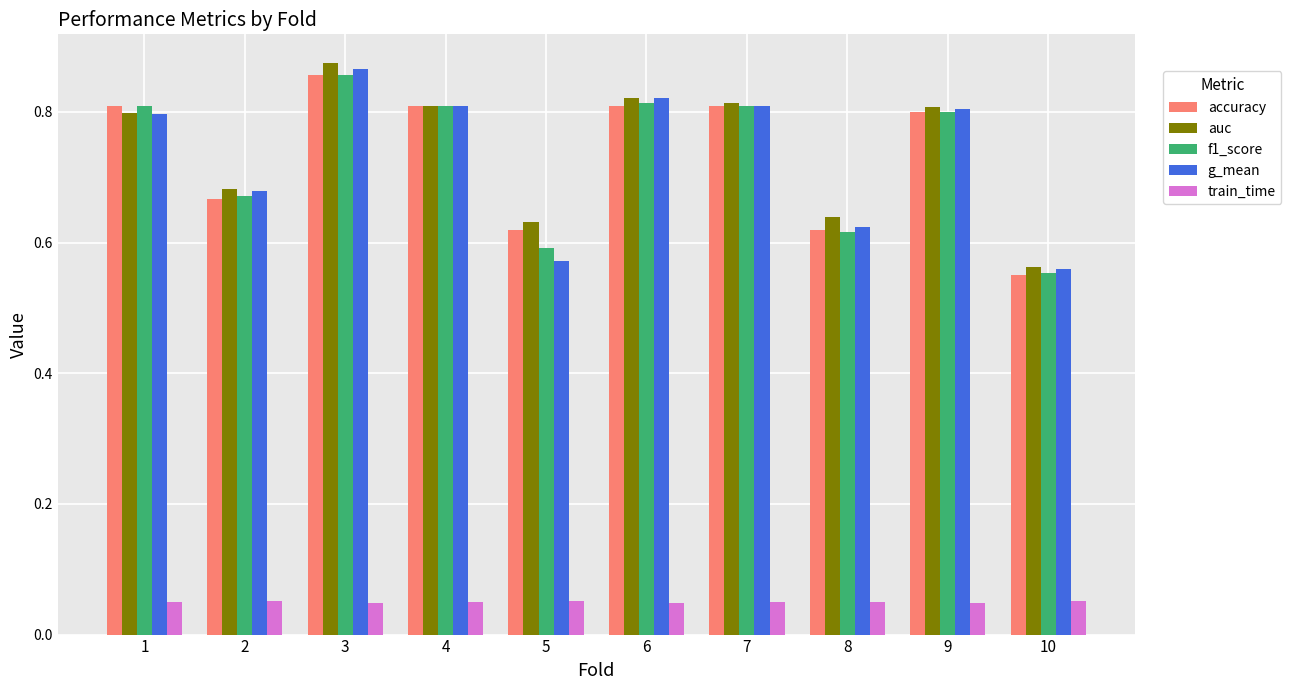

Between 2 and 7, which series saw the biggest shift?

accuracy